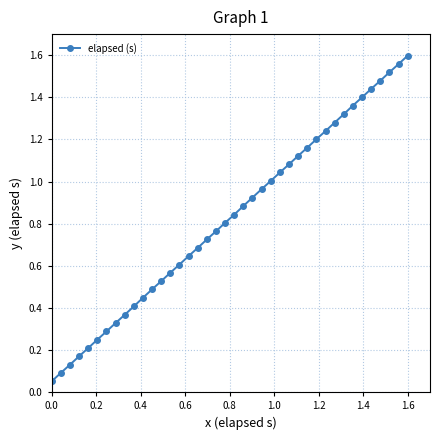

What is the sum of all values?

33.0